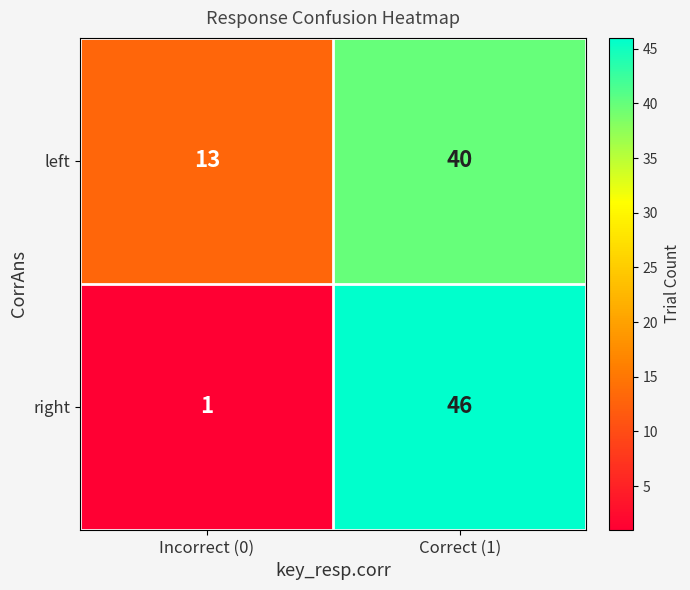

What is the total value across all series at Incorrect (0)?

14